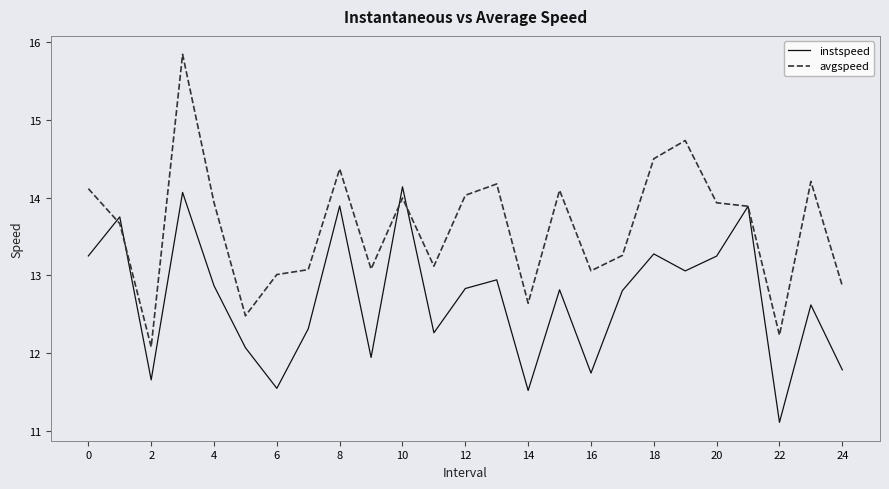

How many values in the instspeed series are below 12?

7